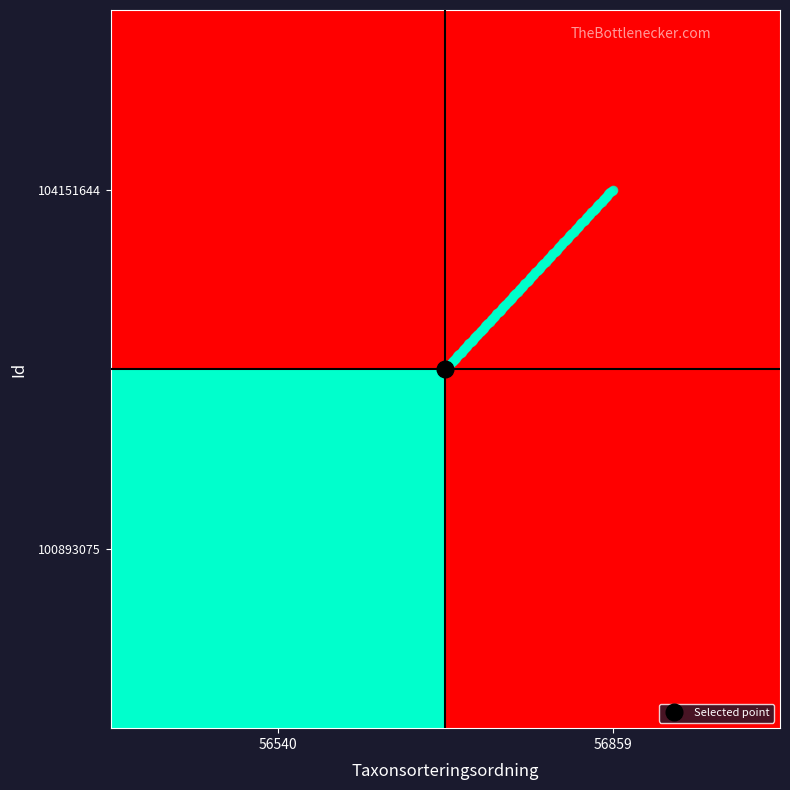

What is the difference between the highest and lowest values at 56540?

103021